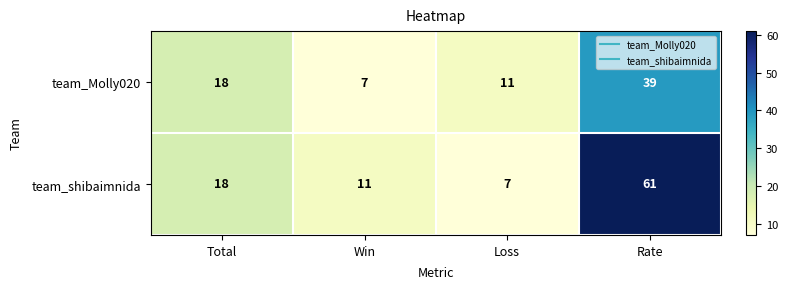

What is the difference between the highest and lowest values at Win?

4